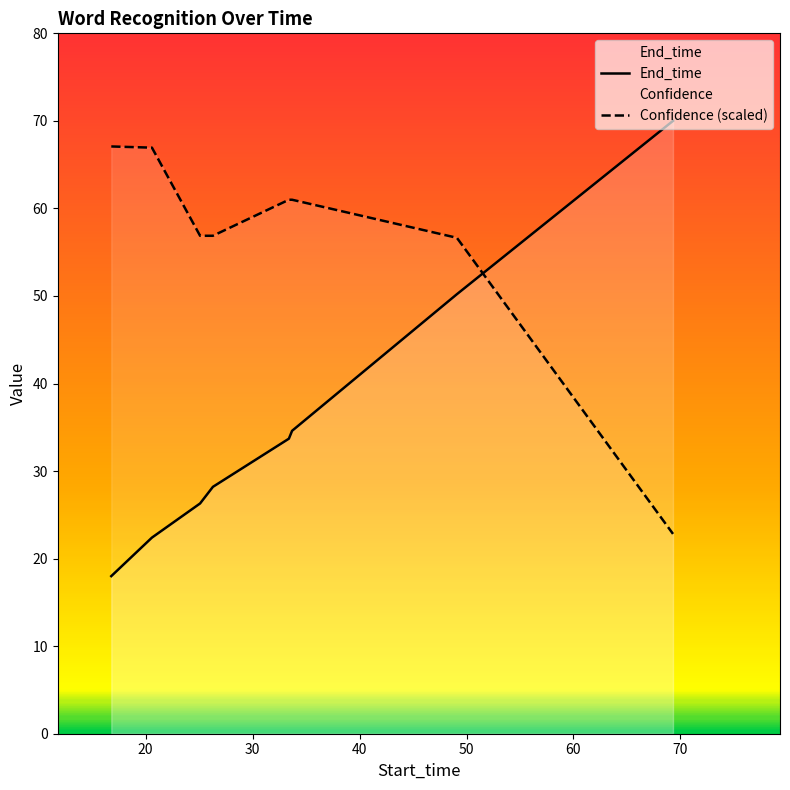

The End_time series shows 57.6 at 33.7. True or false?

False